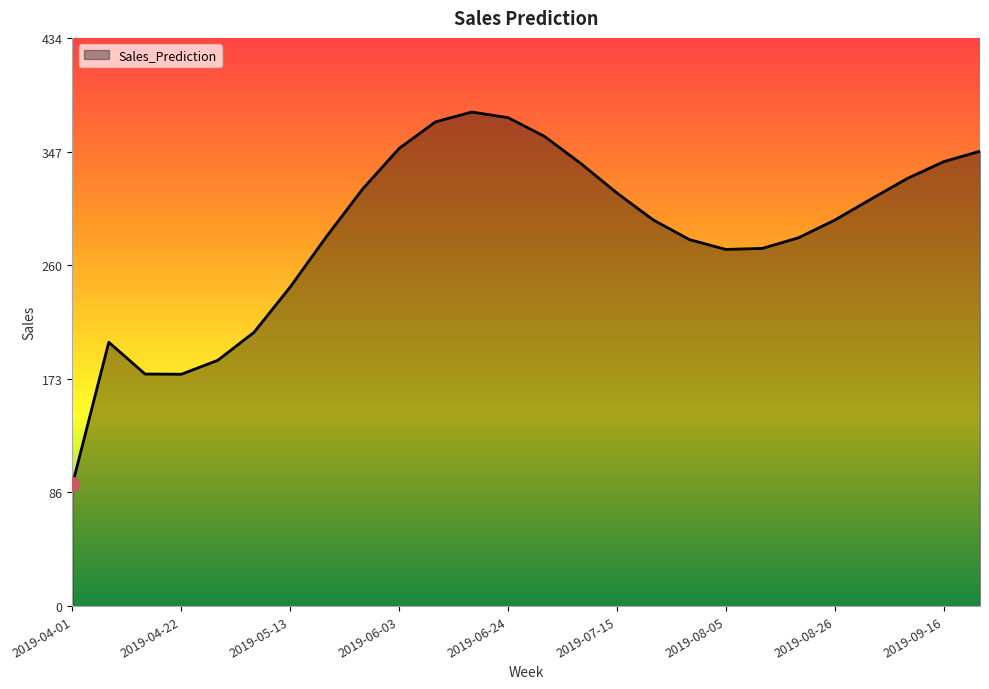

What is the difference between the maximum and minimum values?

284.8